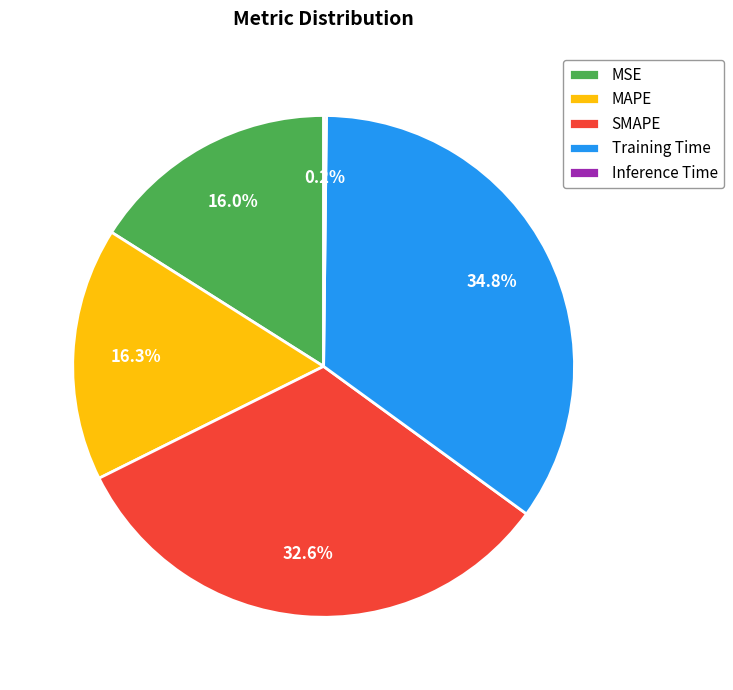

Is there any slice that represents more than half of the pie?

No